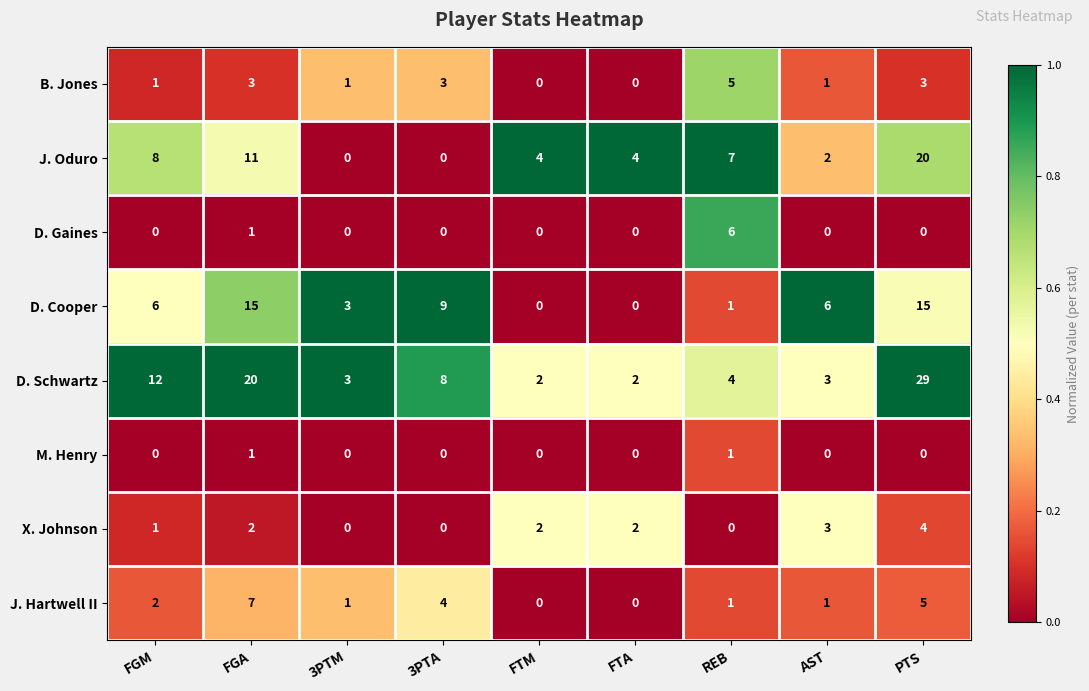

Which series has the largest total across all categories?

D. Schwartz